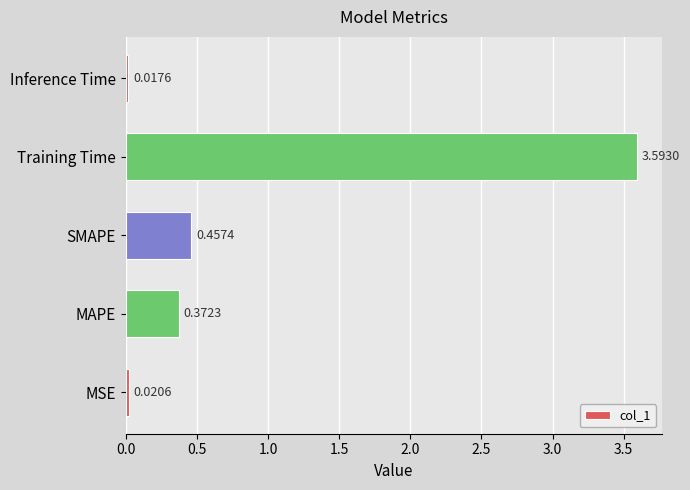

What is the change in value from MAPE to SMAPE?

+0.1